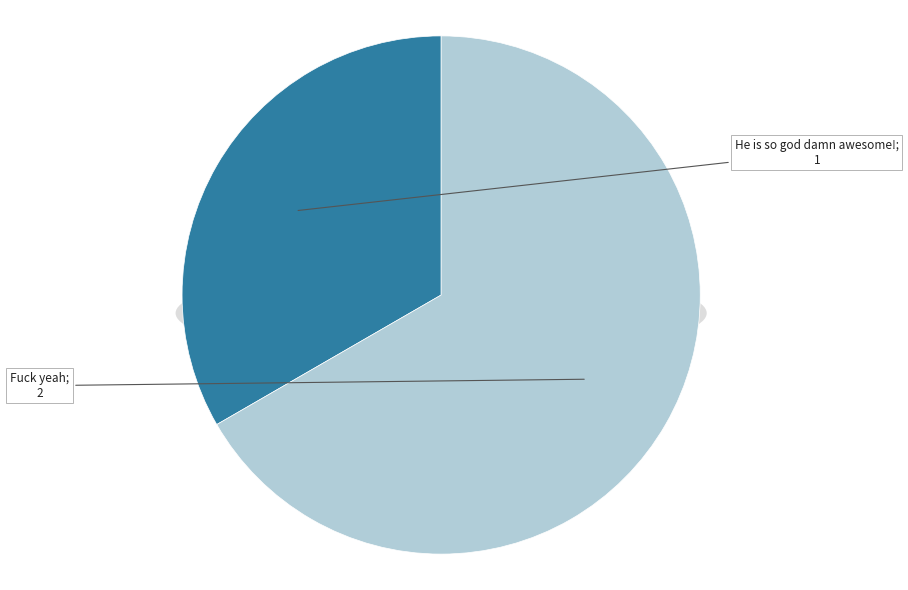

The Fuck yeah slice represents 81% of the pie. True or false?

False